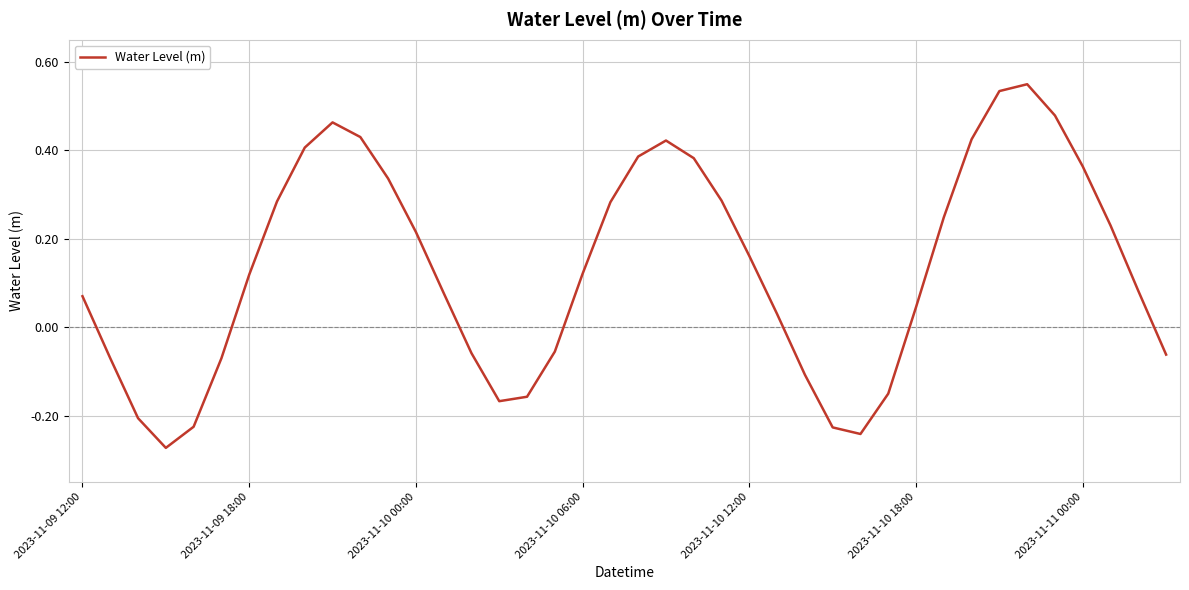

The value at 2023-11-09 18:00 is 0.2. True or false?

False